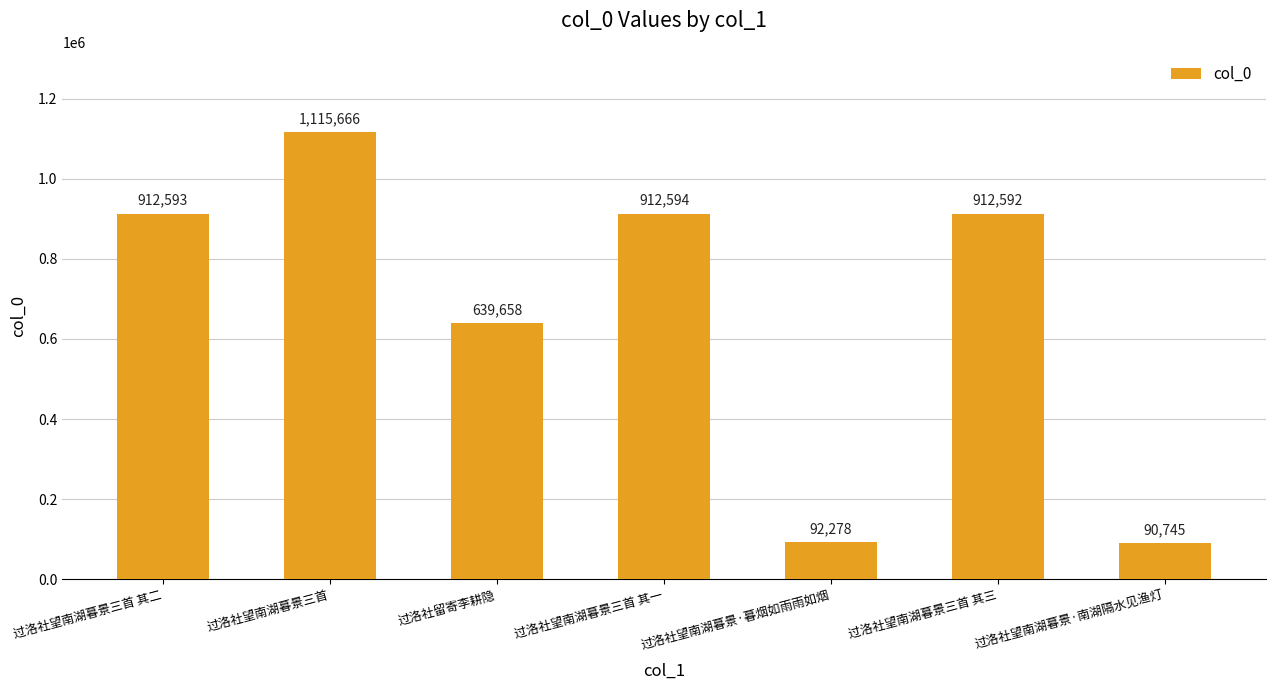

What is the change in value from 过洛社望南湖暮景三首 其二 to 过洛社望南湖暮景·南湖隔水见渔灯?

-821848